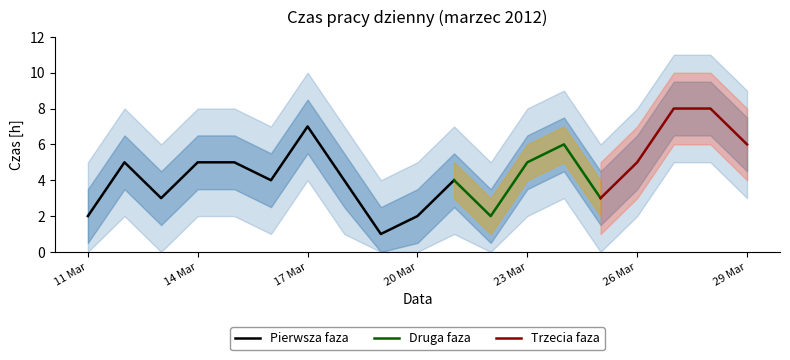

How many data points does each series have?

19